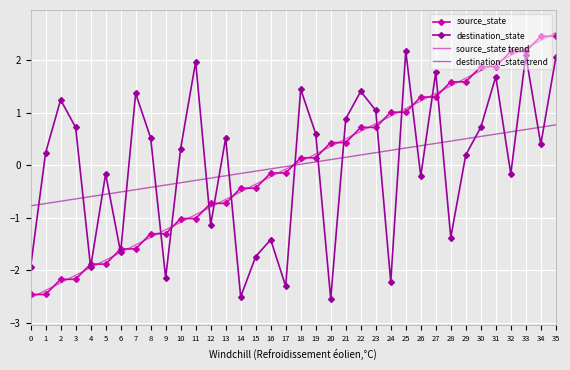

Is the value of destination_state at 20 greater than the value of source_state at 4?

No